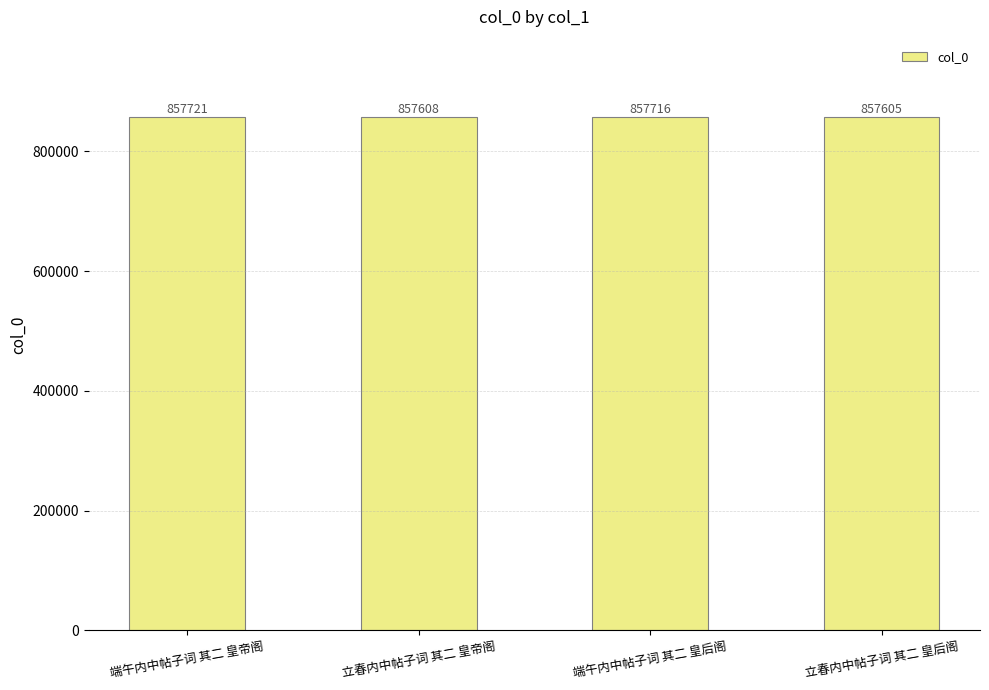

At which label is the value closest to 857663?

端午内中帖子词 其二 皇后阁